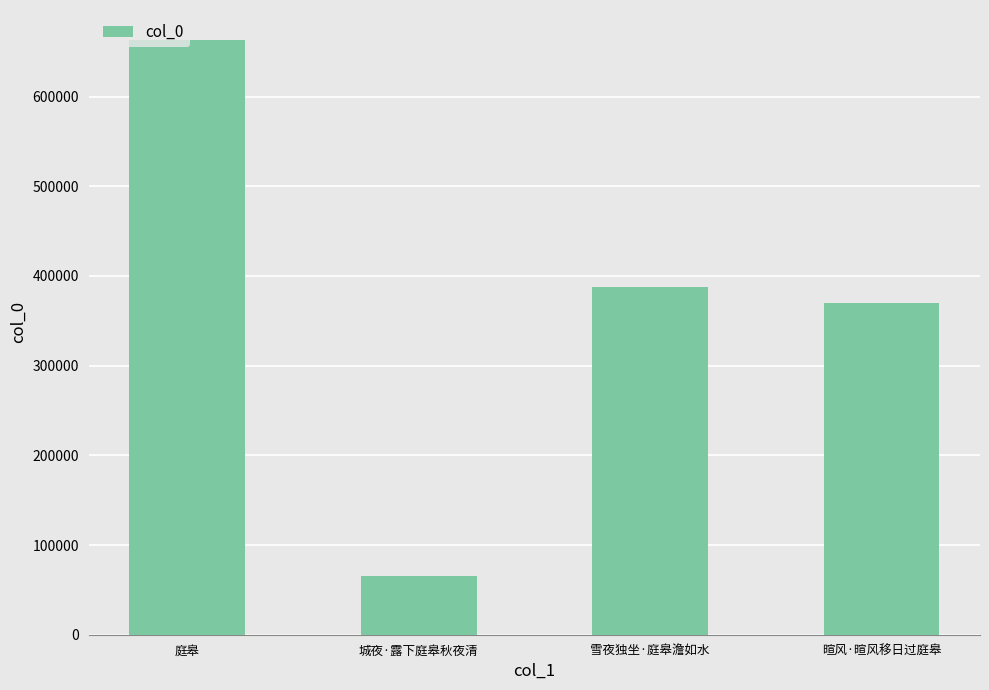

The value at 城夜·露下庭皋秋夜清 is 65237. True or false?

True